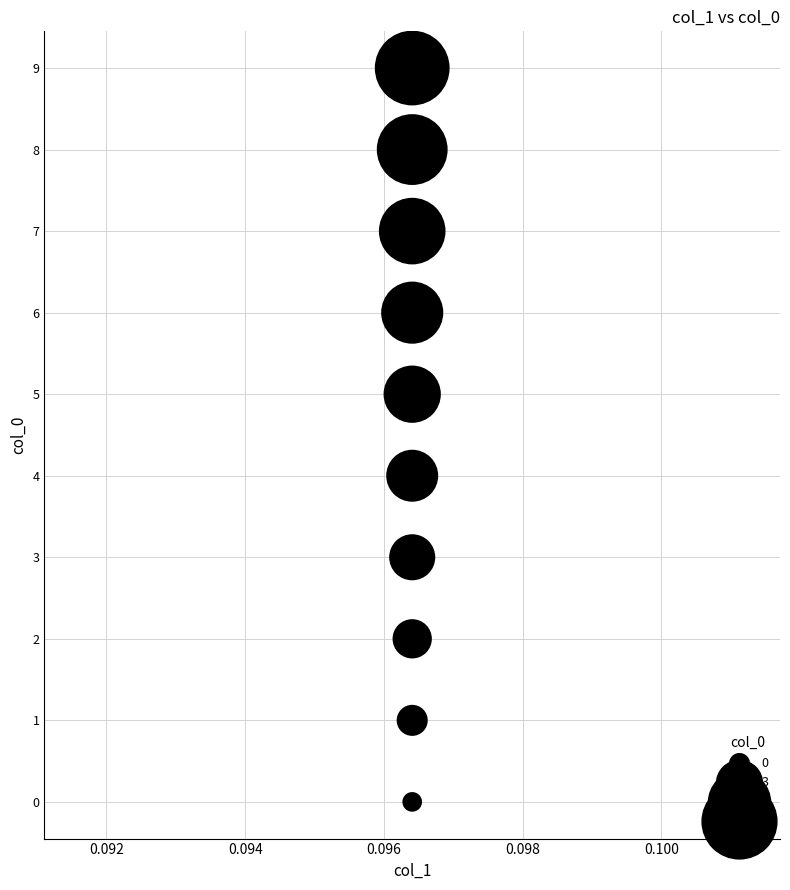

What is the range of Y values (max minus min)?

9